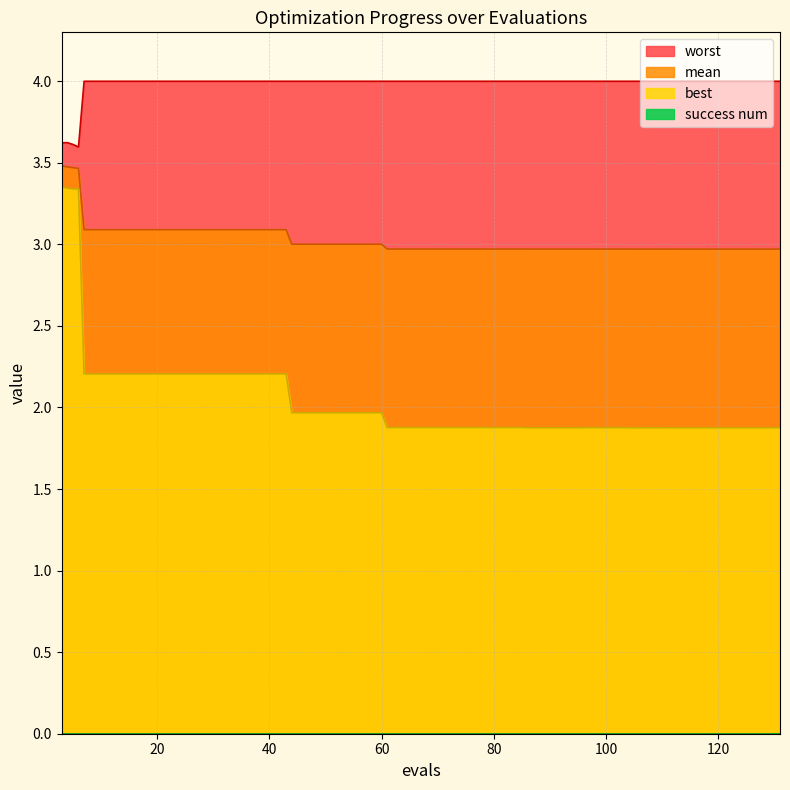

List the labels in order of mean value, smallest first.

131, 129, 113, 117, 121, 125, 105, 109, 96, 100, 104, 86, 90, 94, 61, 65, 69, 73, 77, 81, 85, 44, 48, 52, 56, 60, 7, 11, 15, 19, 23, 27, 31, 35, 39, 43, 6, 5, 4, 3